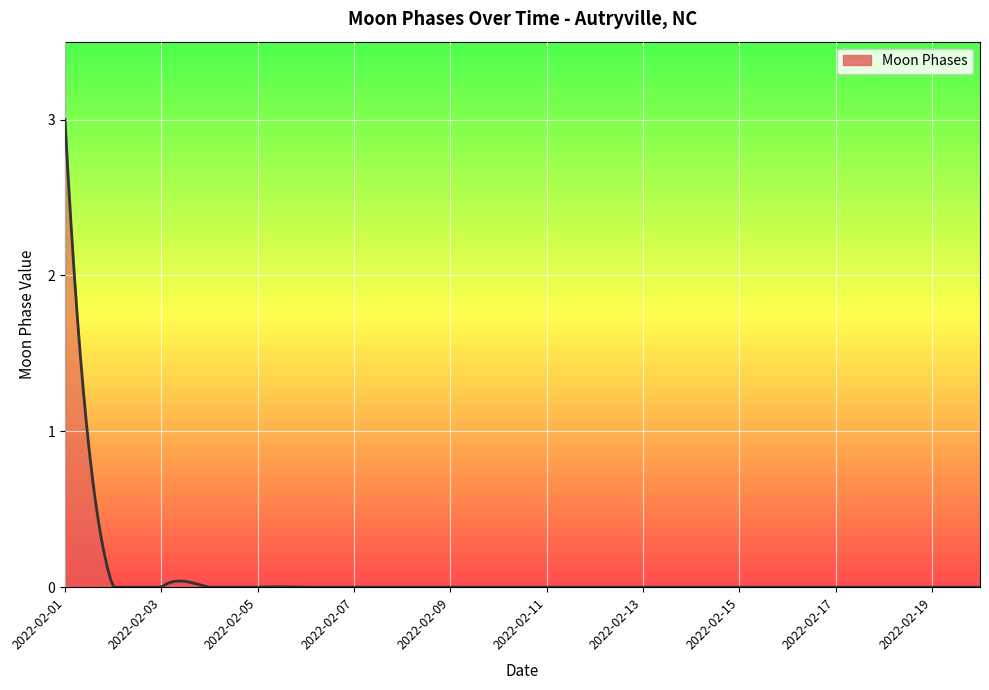

What is the greatest value displayed?

3.0